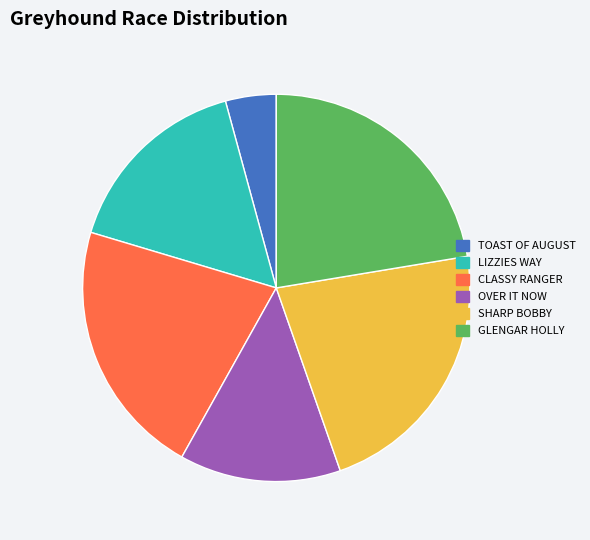

Is it true that TOAST OF AUGUST is 15% of the pie?

False